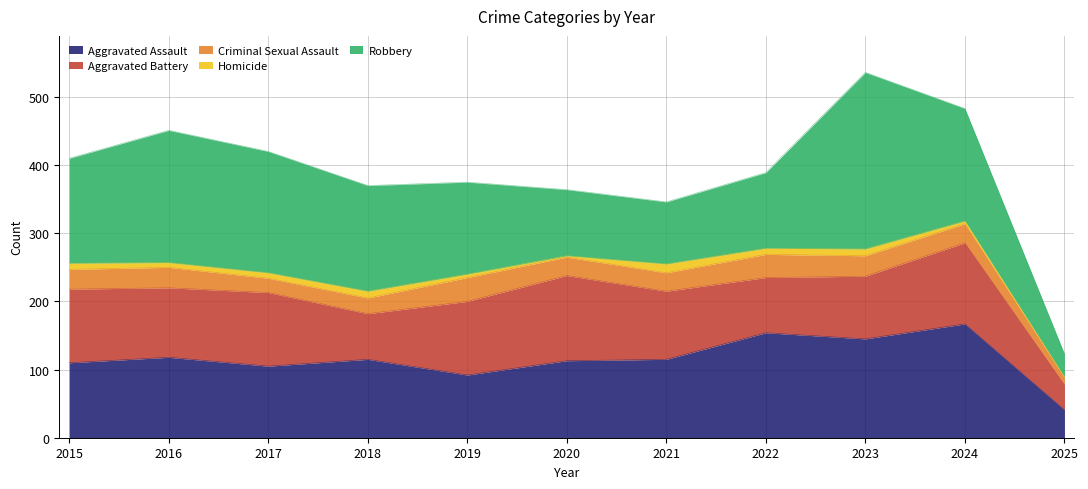

What is the approximate value of Homicide at 2023?

10